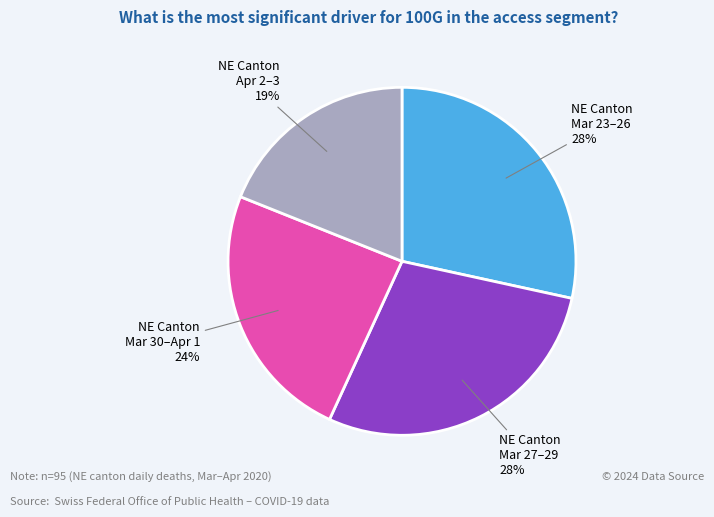

Do NE Canton Mar 23–26 28% and NE Canton Mar 27–29 28% together represent more than half of the pie?

Yes